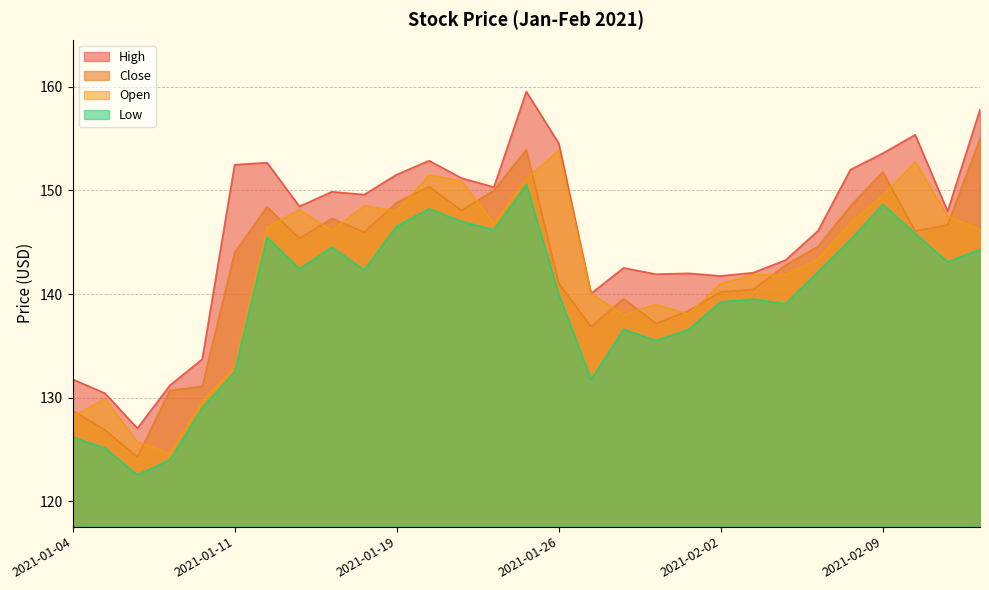

Rank the categories by Open value from lowest to highest.

2021-01-07, 2021-01-06, 2021-01-04, 2021-01-08, 2021-01-05, 2021-01-11, 2021-01-28, 2021-02-01, 2021-01-29, 2021-01-27, 2021-02-02, 2021-02-03, 2021-02-04, 2021-02-05, 2021-01-14, 2021-02-12, 2021-01-12, 2021-01-22, 2021-02-08, 2021-02-11, 2021-01-19, 2021-01-13, 2021-01-15, 2021-02-09, 2021-01-21, 2021-01-25, 2021-01-20, 2021-02-10, 2021-01-26